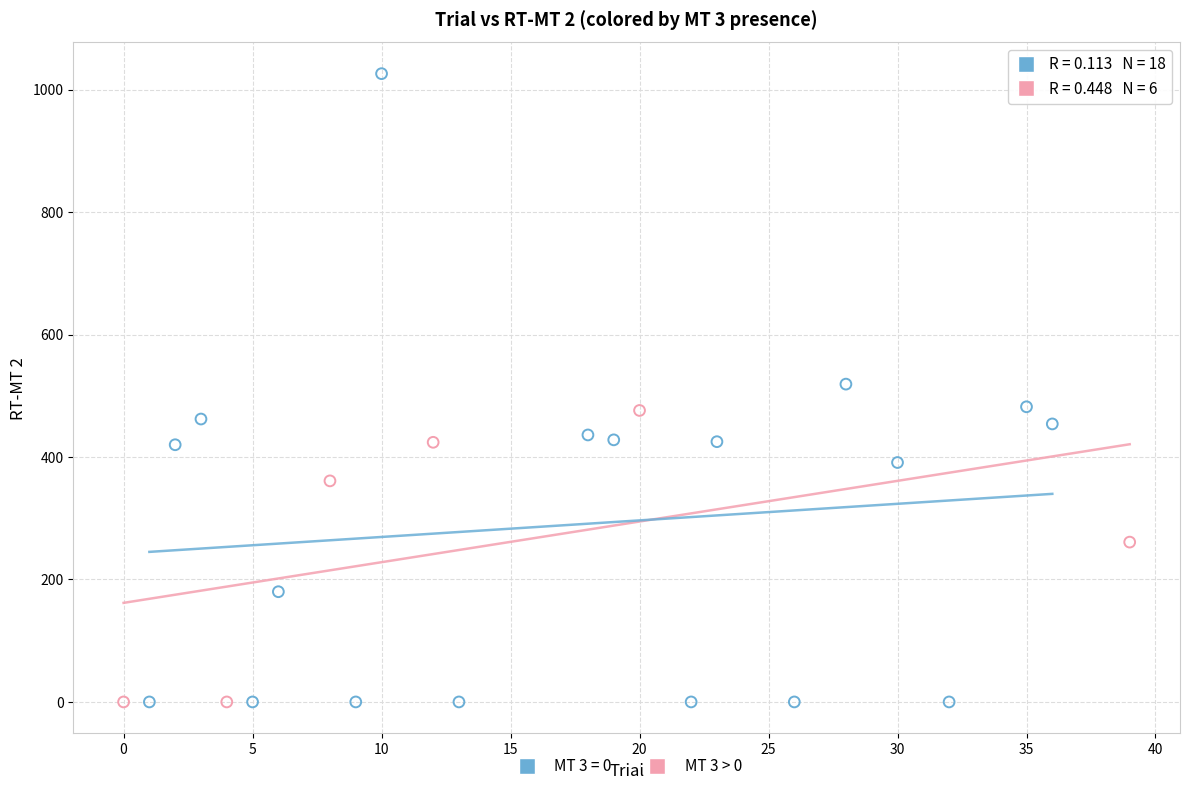

Which series has the widest spread of Y values?

MT 3 = 0